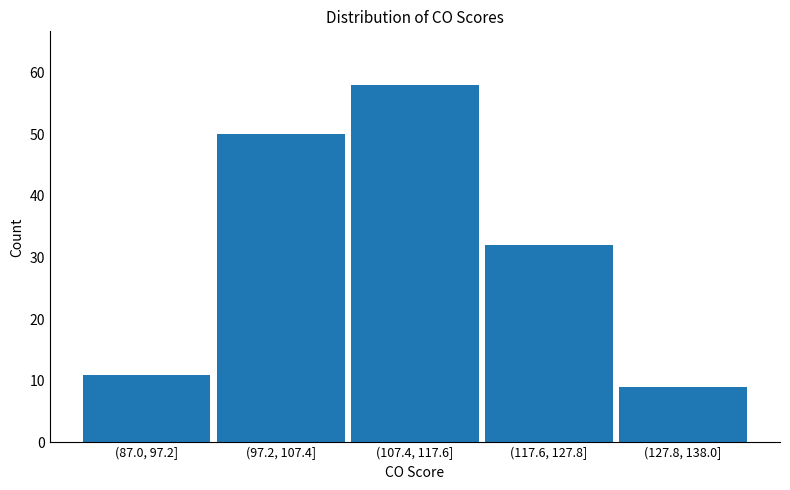

Reading left to right, extract all data points from this chart.

(87.0, 97.2]=11	(97.2, 107.4]=50	(107.4, 117.6]=58	(117.6, 127.8]=32	(127.8, 138.0]=9